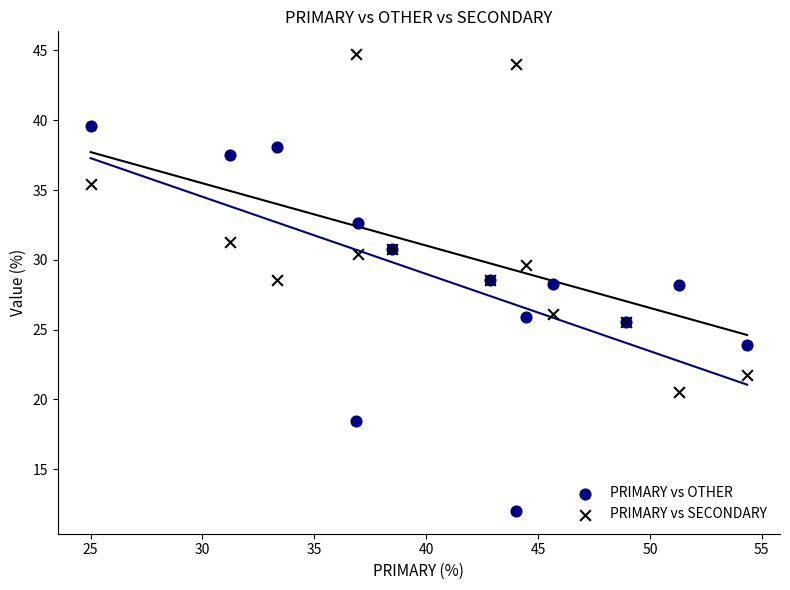

Which series reaches the maximum Y coordinate?

PRIMARY vs SECONDARY